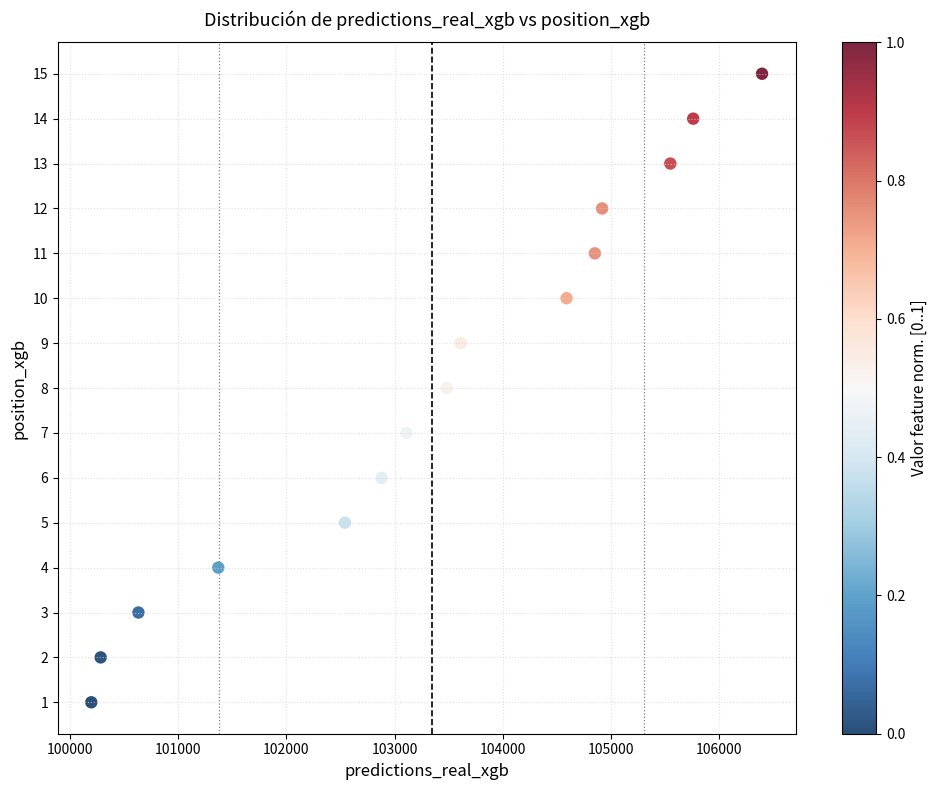

What is the range of Y values (max minus min)?

14